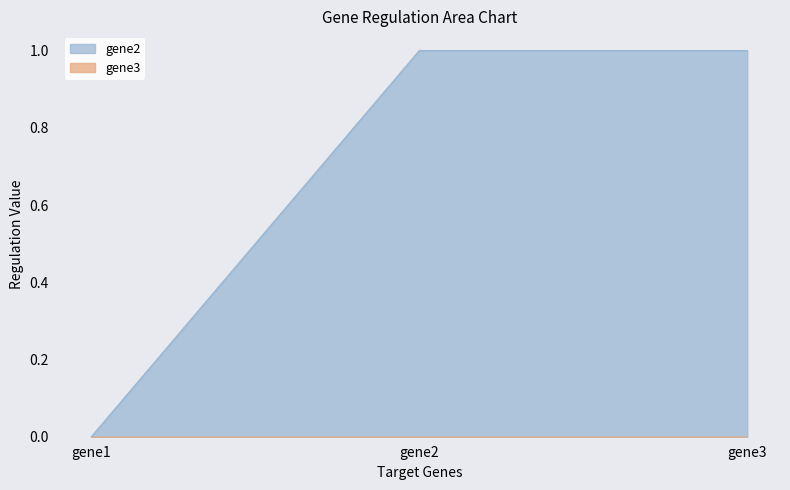

Where is the data nearest to the value 0?

gene1